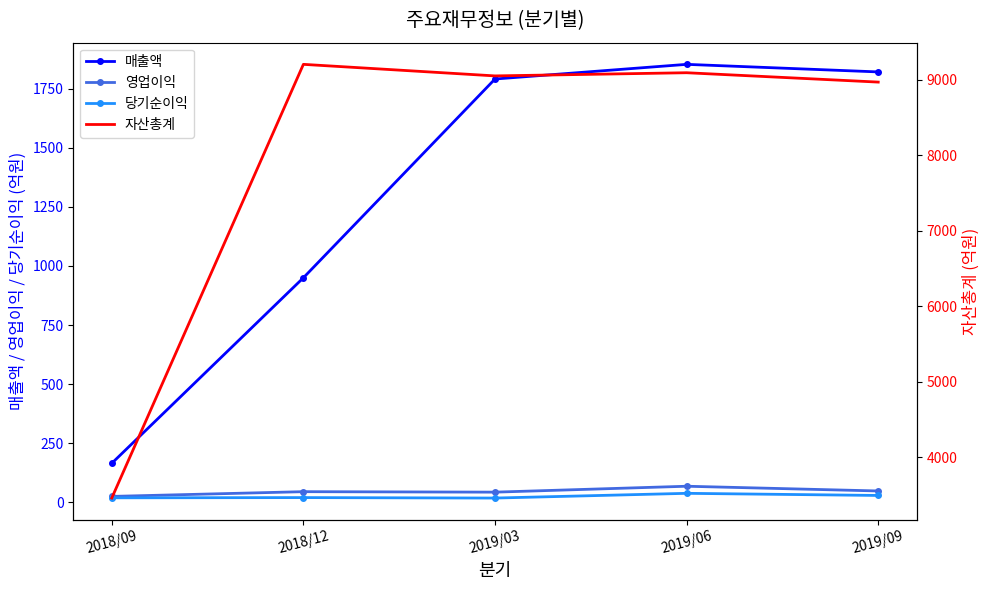

How many interior local peaks does the 자산총계 series have?

2